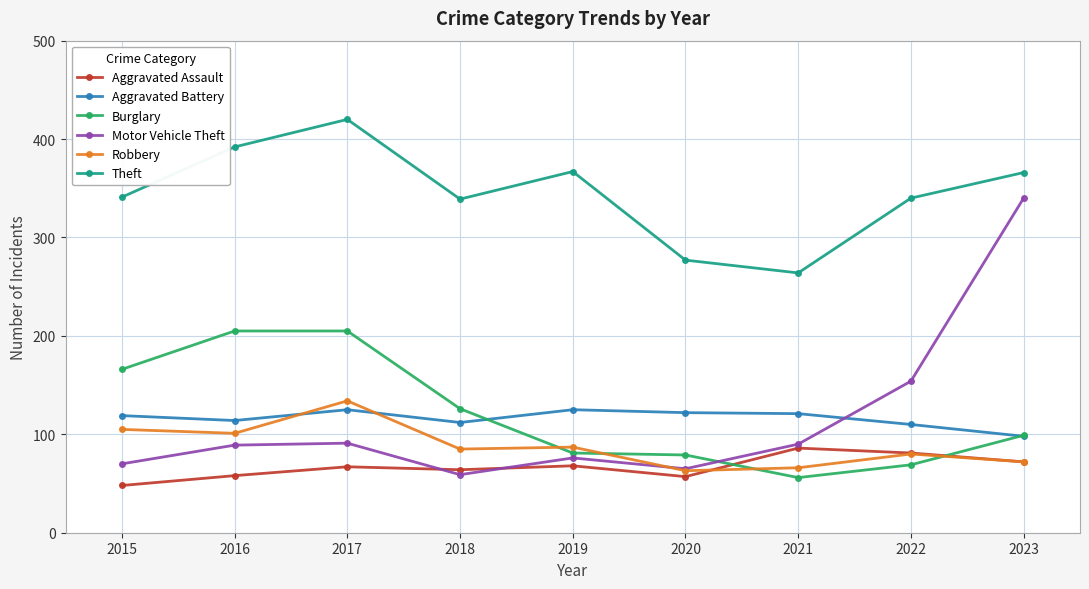

What are all the series names shown in the legend?

Aggravated Assault, Aggravated Battery, Burglary, Motor Vehicle Theft, Robbery, Theft